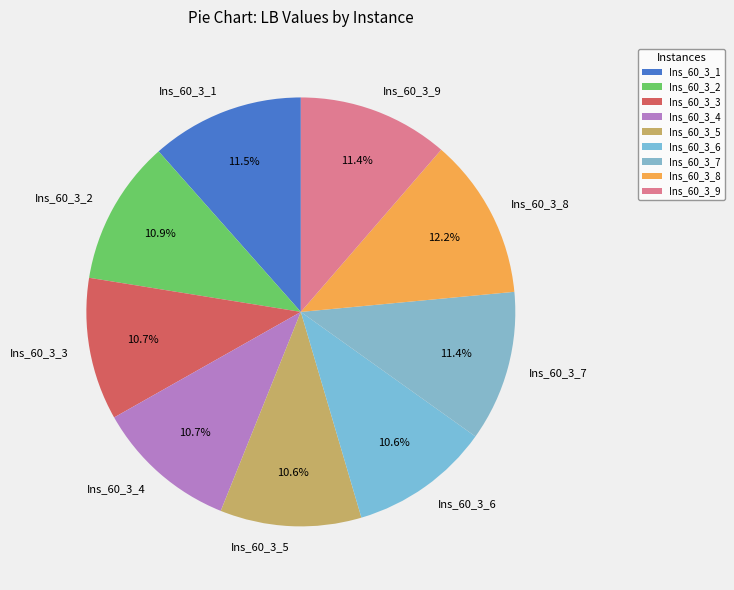

How many segments does this pie chart have?

9